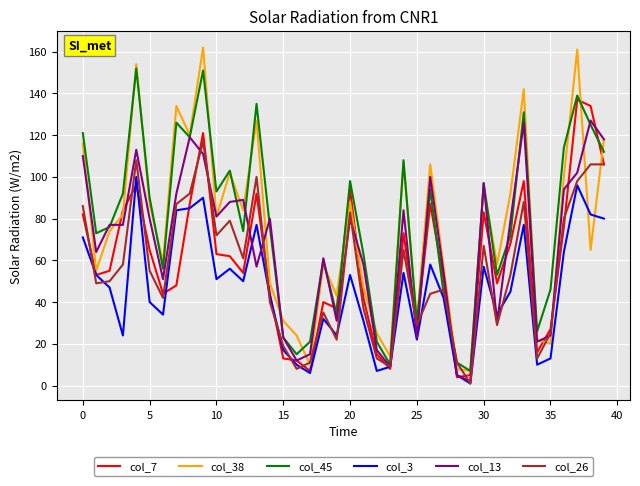

After their last crossing, which series has the higher values: col_7 or col_38?

col_38